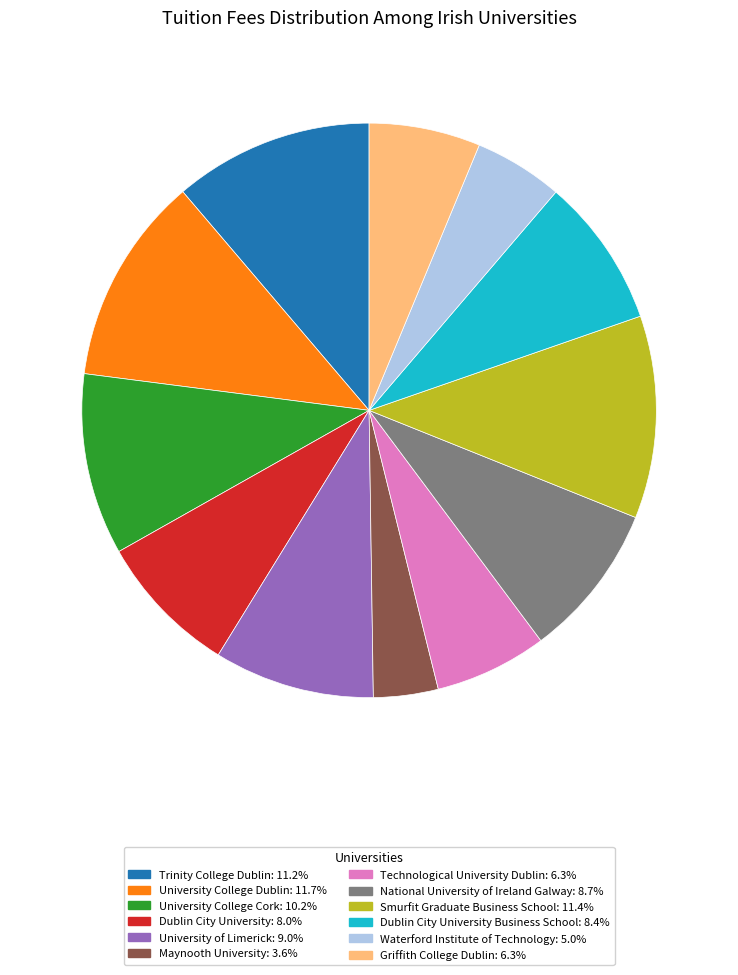

Is there a majority slice in this chart?

No